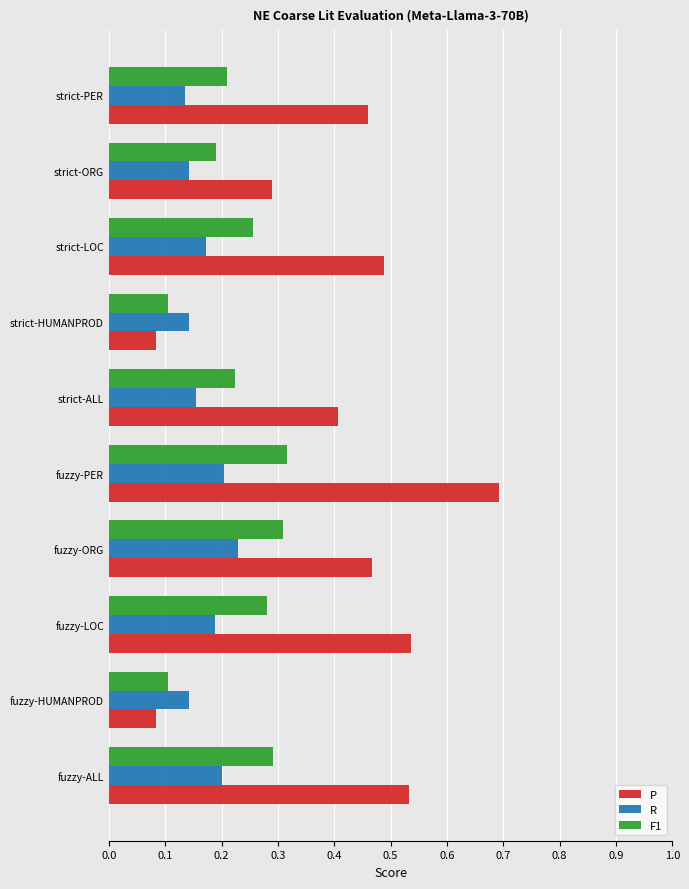

What is the difference between the maximum and minimum values in the P series?

0.6